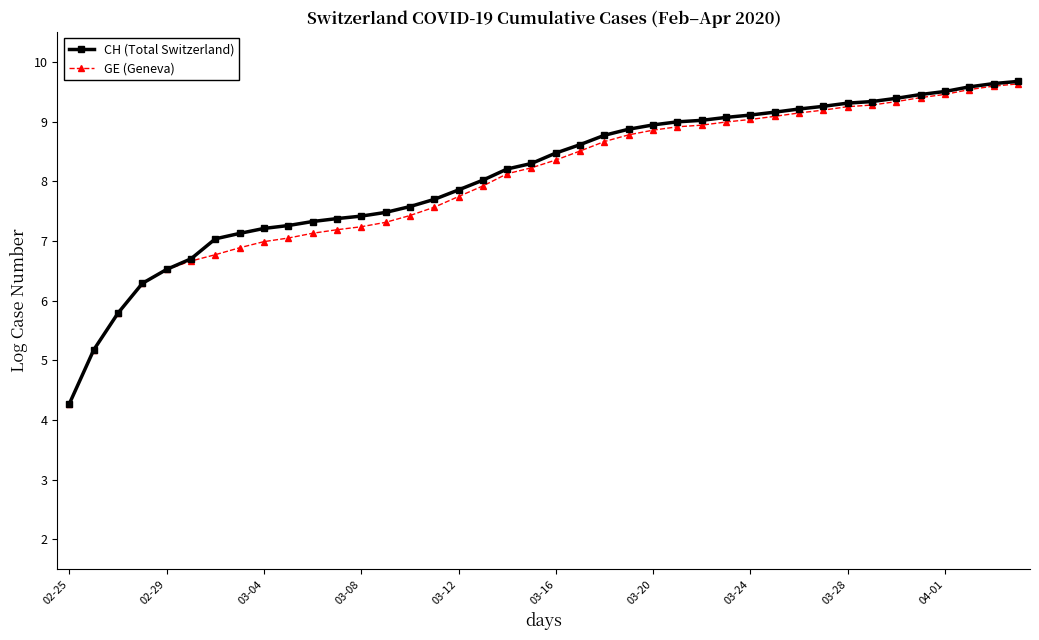

How many lines are shown in the chart?

2